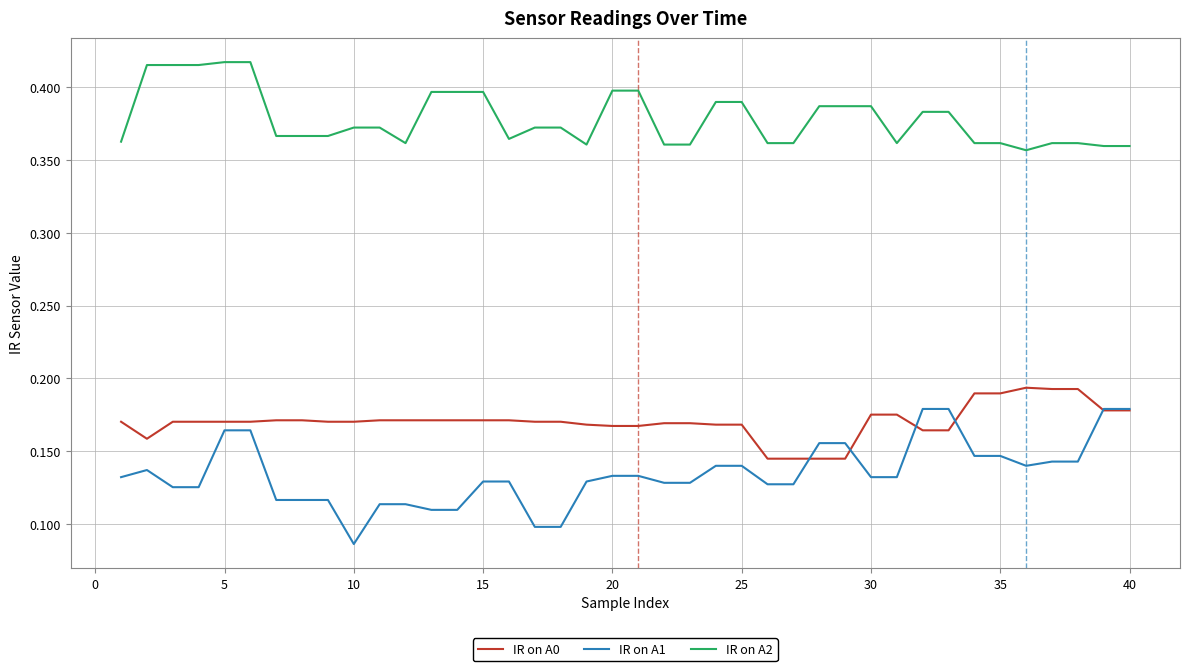

Rank the series by their maximum value, from highest to lowest.

IR on A2, IR on A0, IR on A1